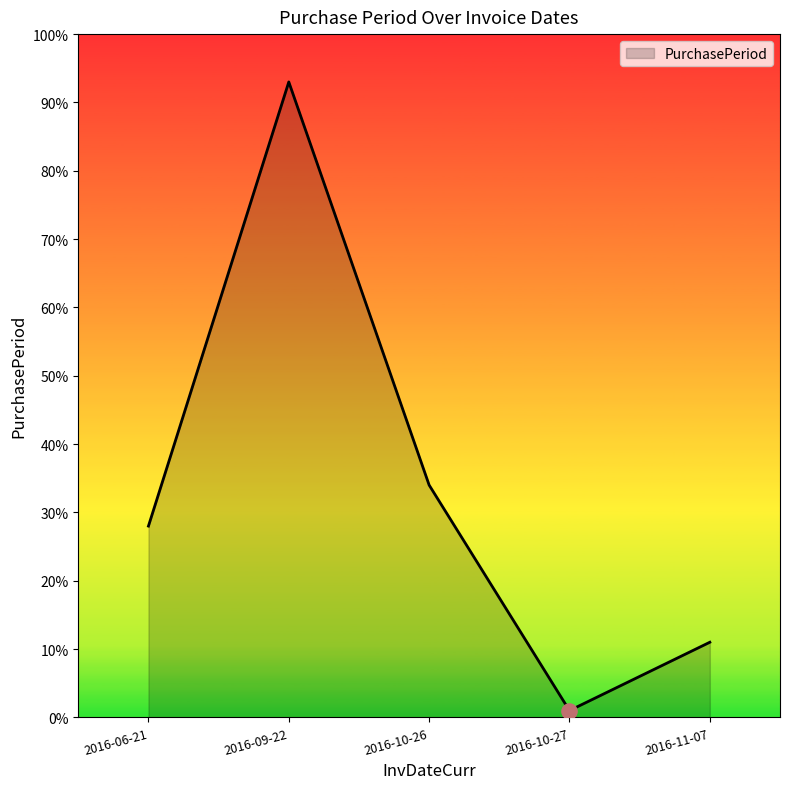

Approximately how many times larger is the value at 2016-10-26 compared to 2016-11-07?

3.1